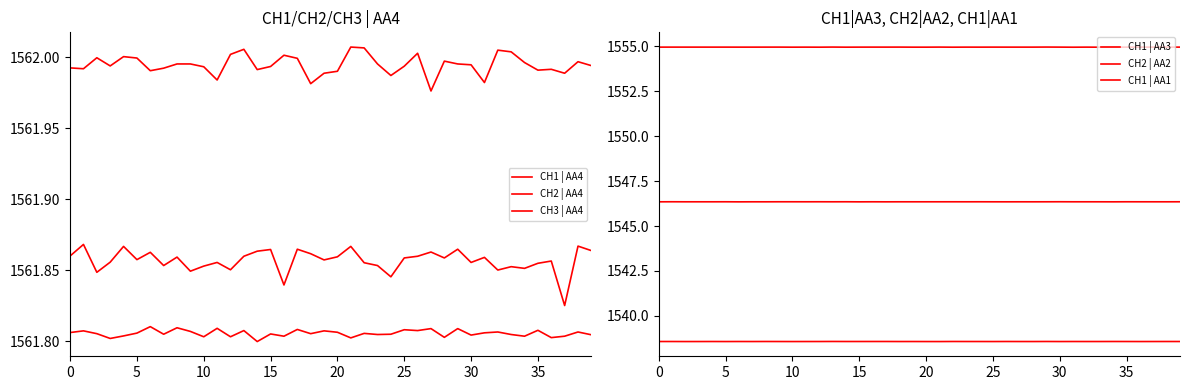

True or false: CH2 | AA4 has a value of 2504.9 at 37.

False